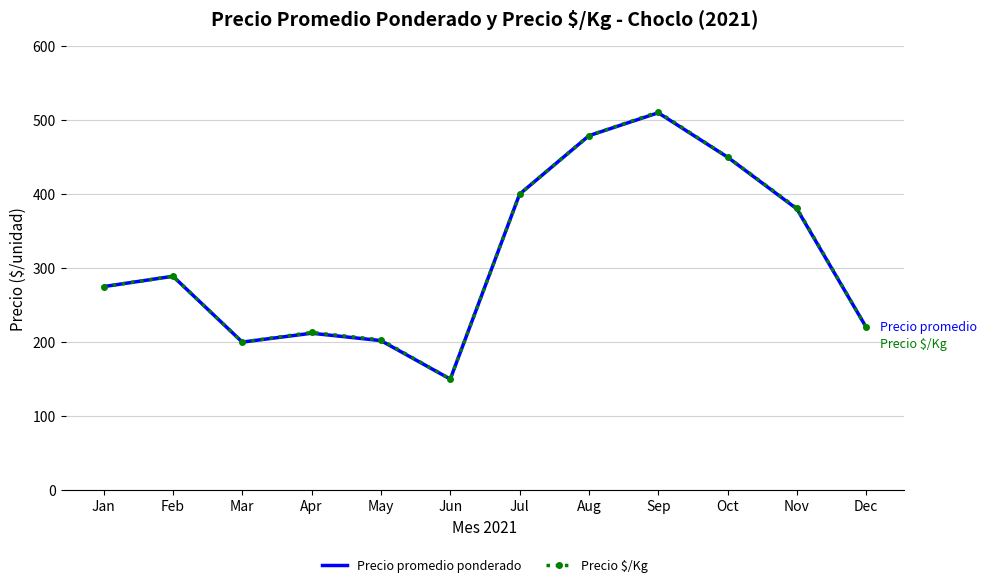

What is the total value across all series at Jun?

300